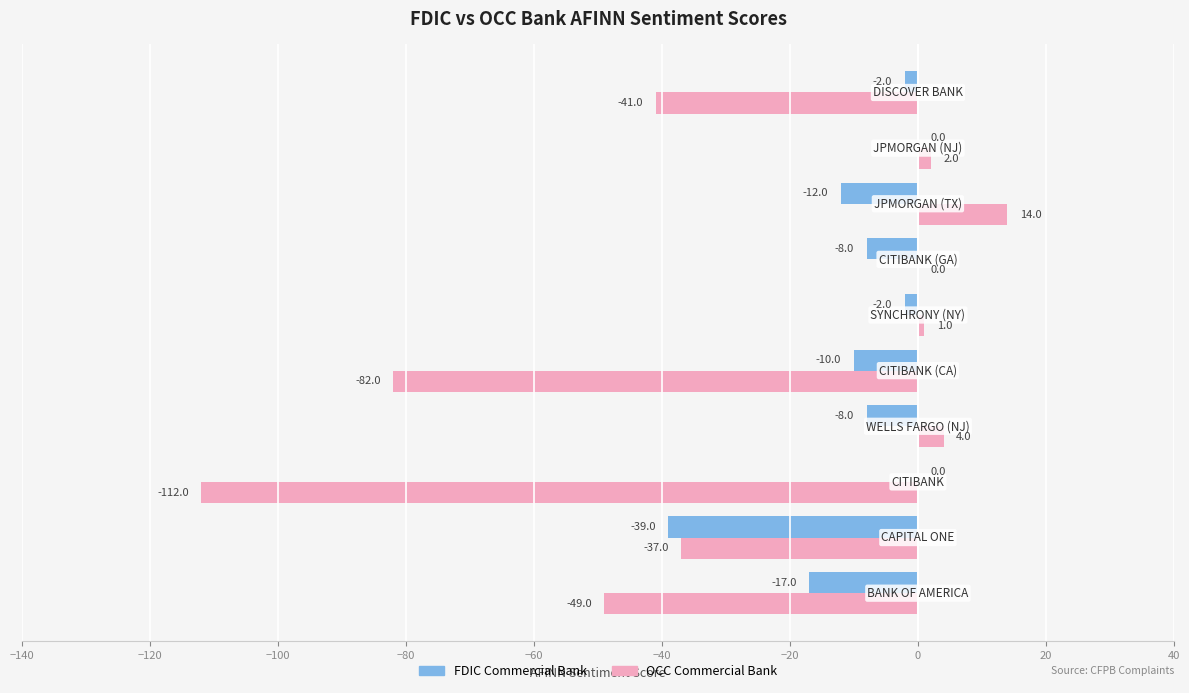

What is the sum of all FDIC Commercial Bank values?

-98